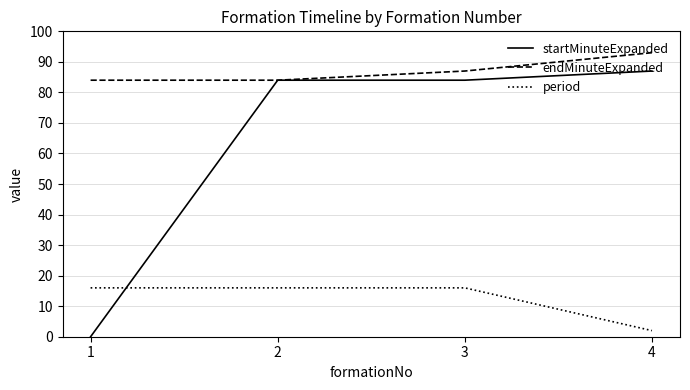

What is the approximate value of period at 4?

2